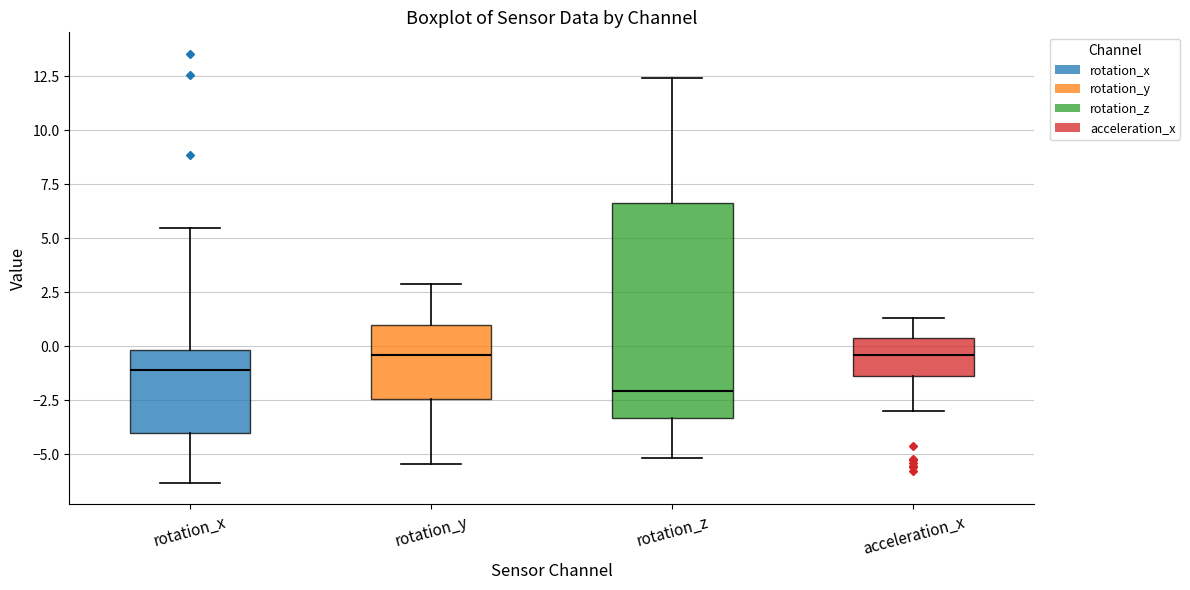

Which box is the tallest, from its lower edge to its upper edge?

rotation_z